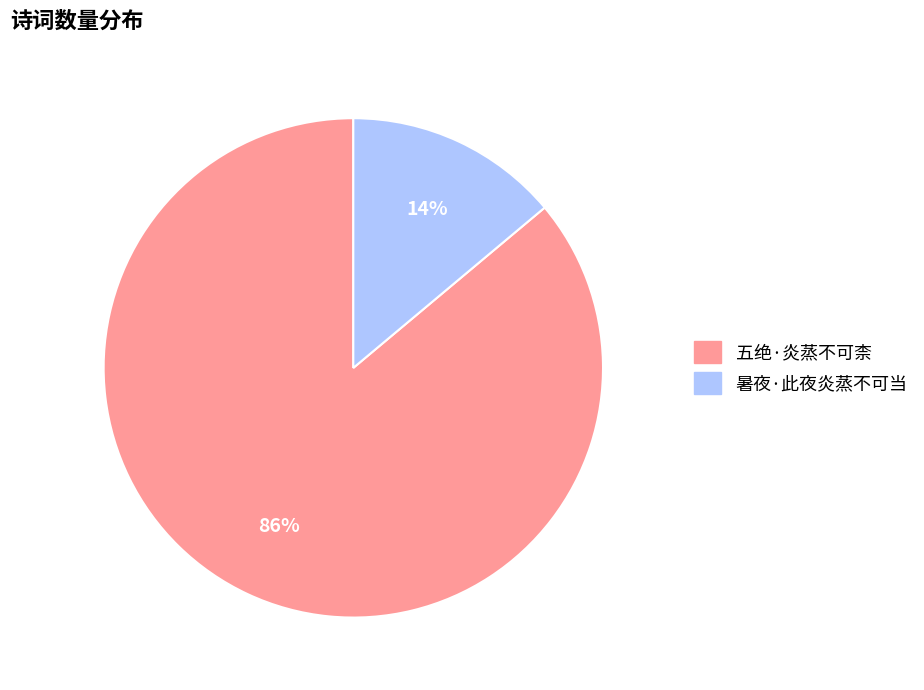

Rank the categories by value from highest to lowest.

五绝·炎蒸不可柰, 暑夜·此夜炎蒸不可当